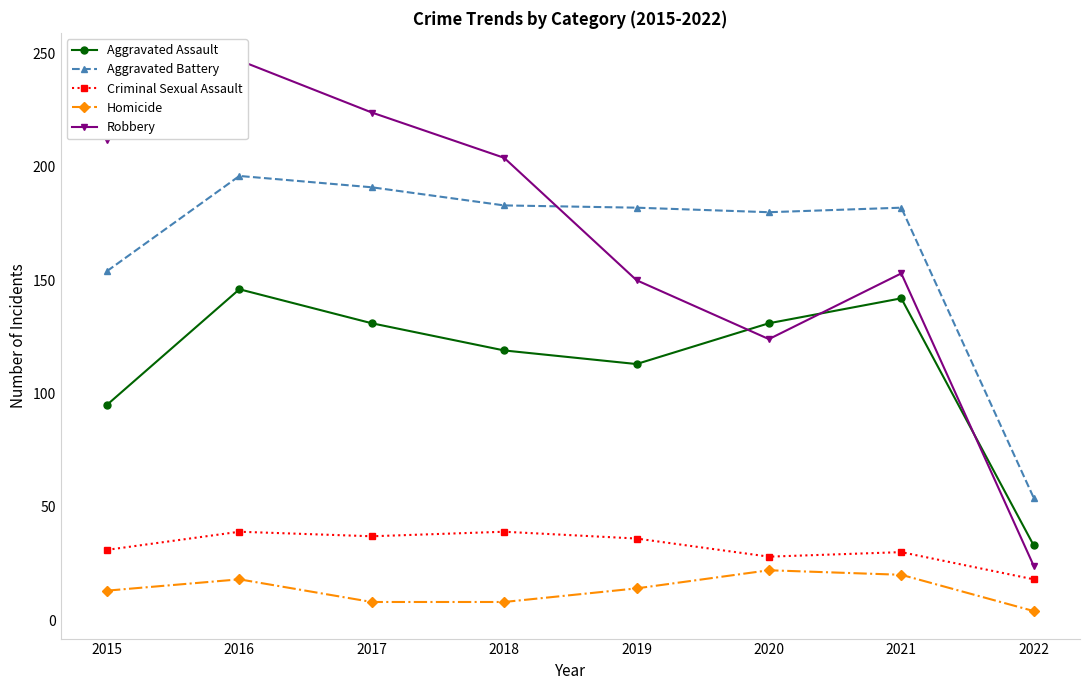

What is the minimum value shown in the chart?

4